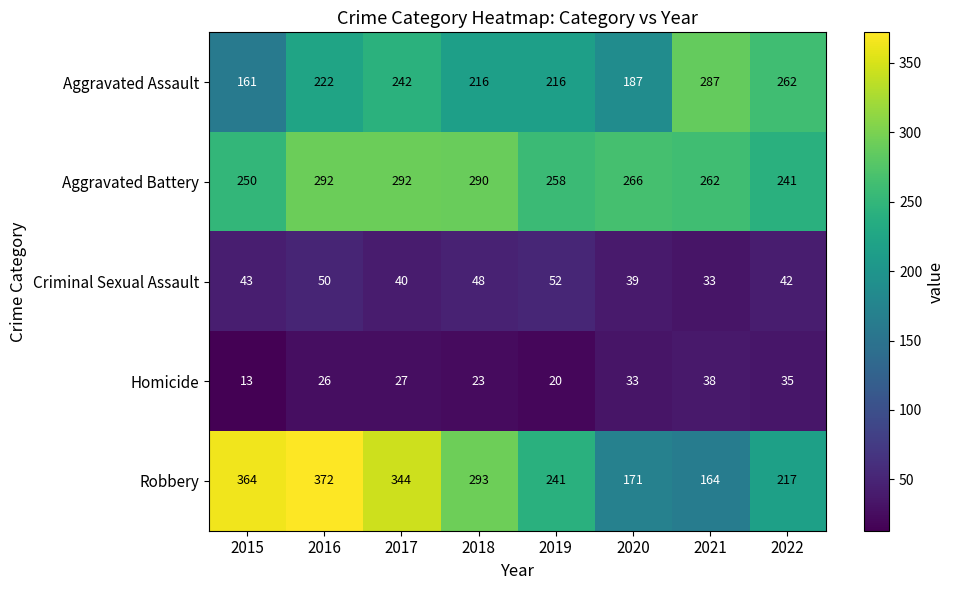

At which category is the sum across all series the highest?

2016